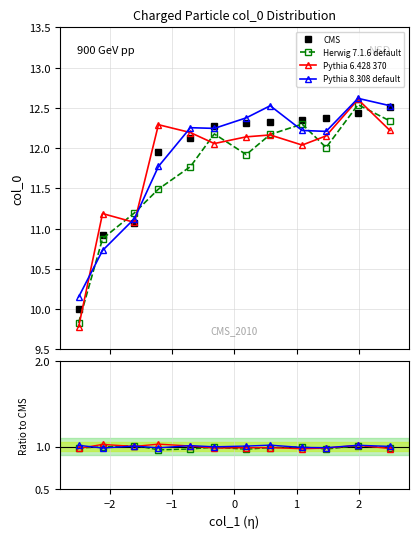

Is this an area chart (filled region under the line)?

No